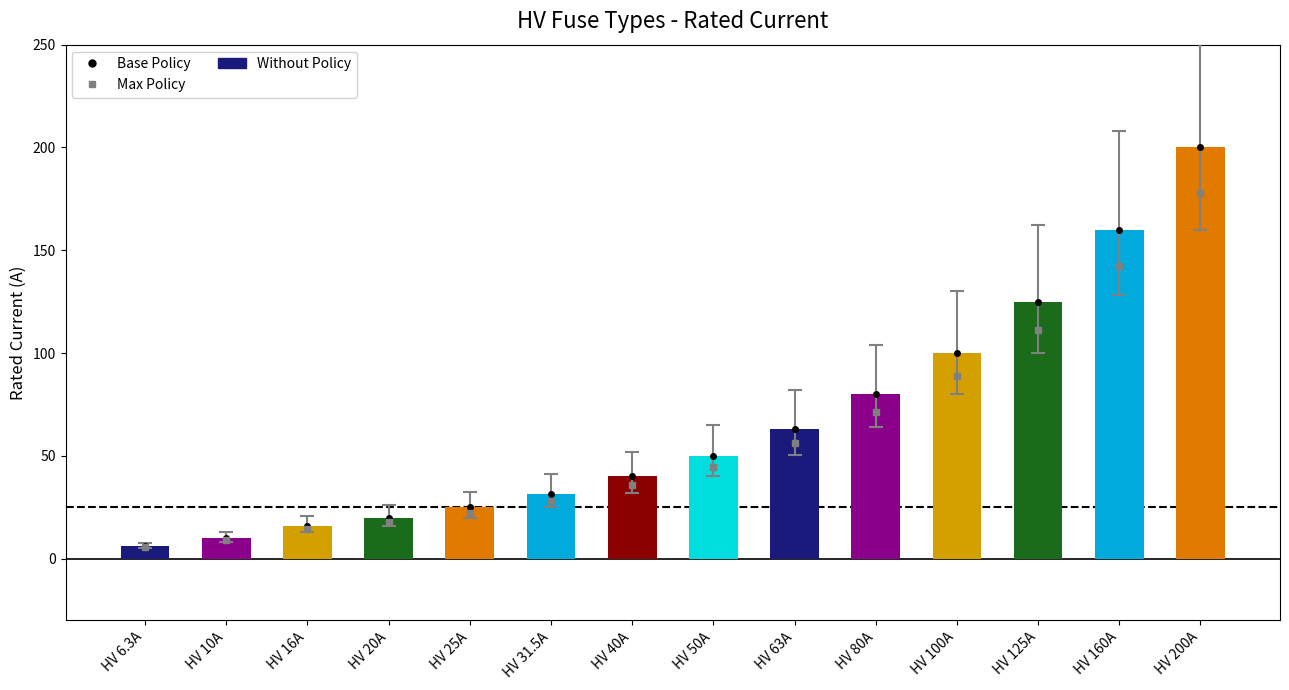

Reading left to right, list all the values displayed in this chart.

HV 6.3A=6.3	HV 10A=10.0	HV 16A=16.0	HV 20A=20.0	HV 25A=25.0	HV 31.5A=31.5	HV 40A=40.0	HV 50A=50.0	HV 63A=63.0	HV 80A=80.0	HV 100A=100.0	HV 125A=125.0	HV 160A=160.0	HV 200A=200.0